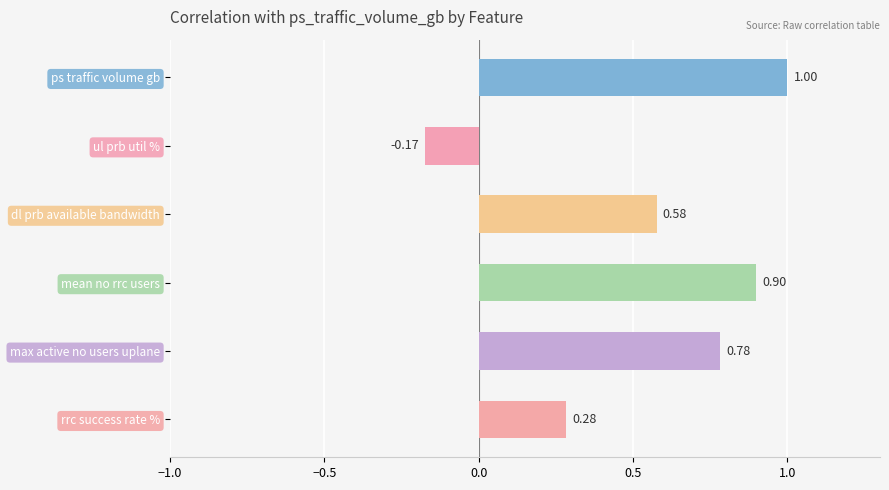

Which label corresponds to the largest value in the chart?

ps traffic volume gb